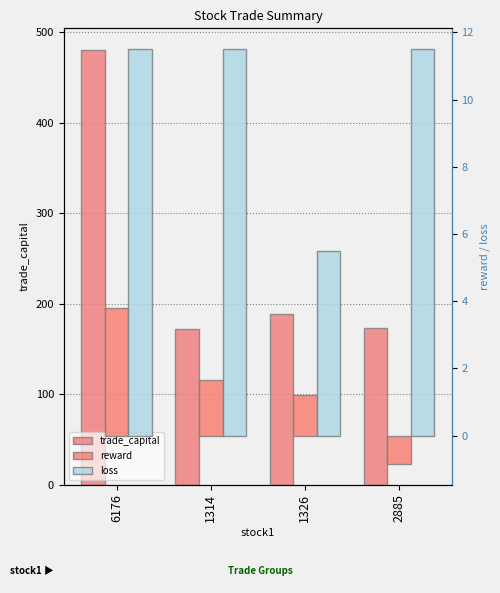

What is the sum of all trade_capital values?

1014.0